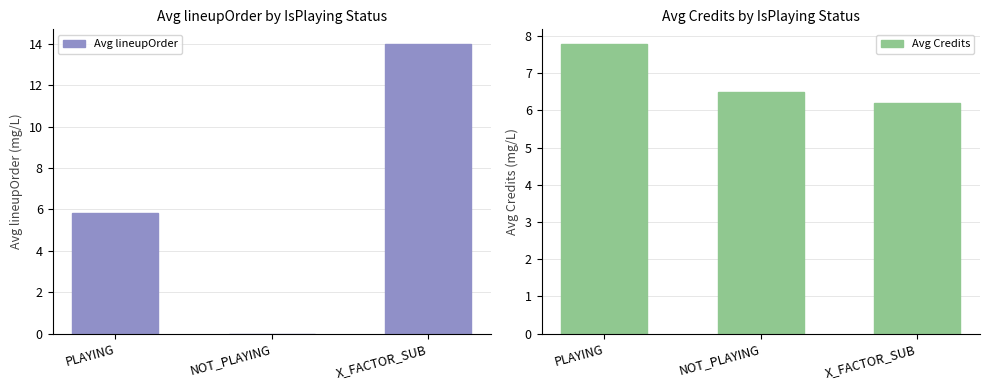

What is the value of the Avg lineupOrder bar at the 3rd from the left?

14.0